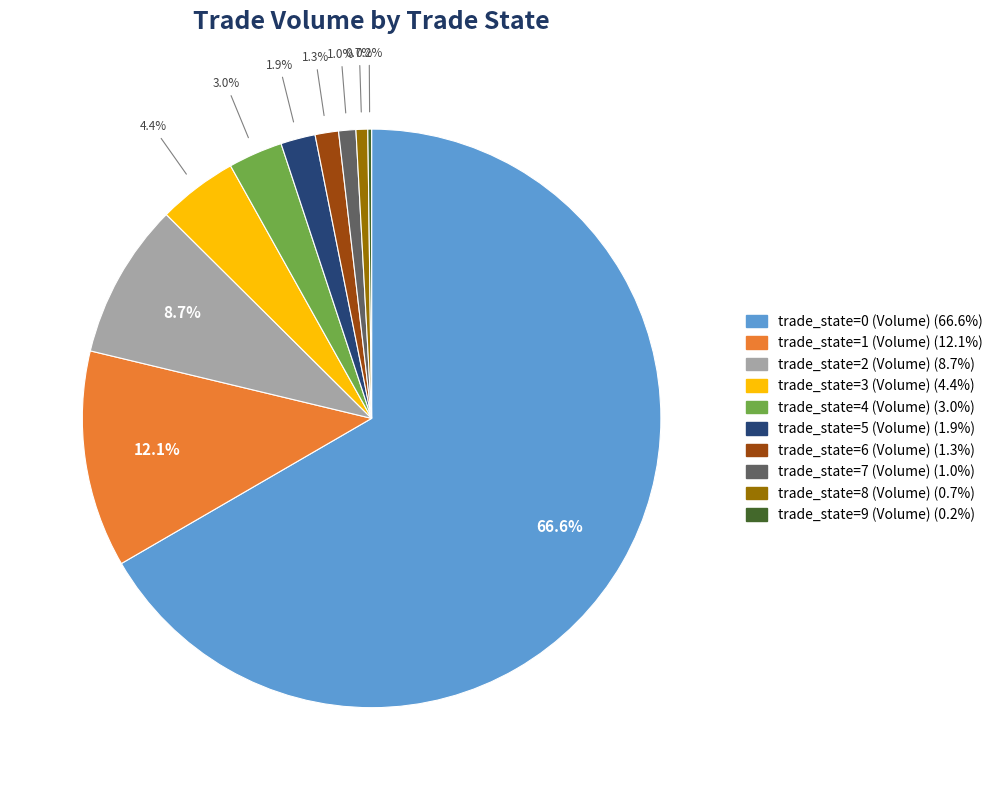

What is the largest slice in the pie chart?

trade_state=0 (Volume)